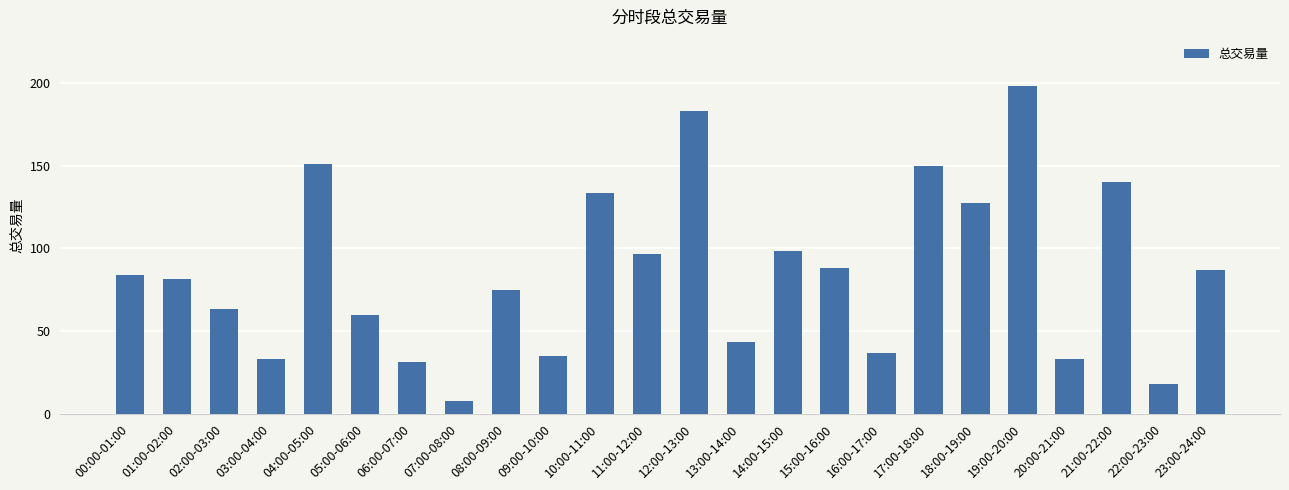

What is the minimum value shown in the chart?

7.8